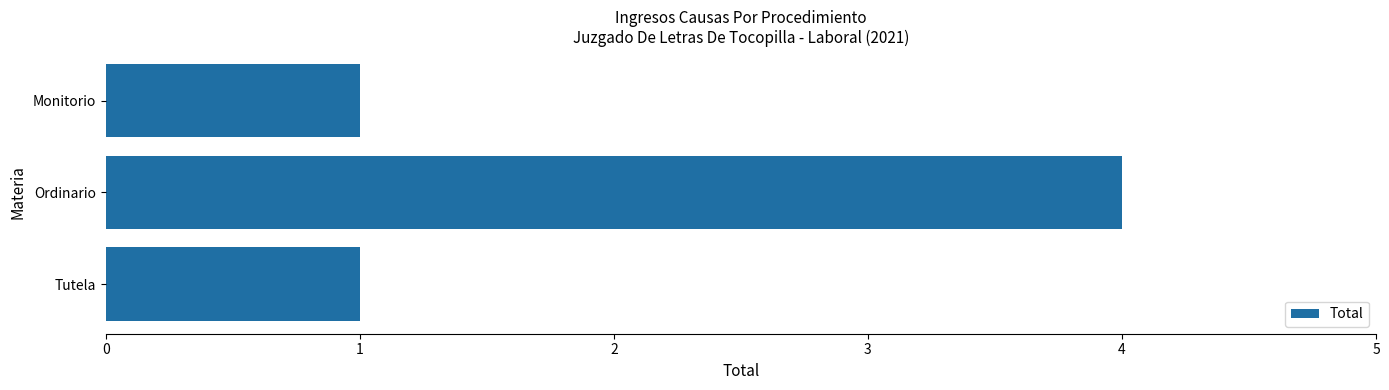

At which category does the chart reach its peak across all series?

Ordinario